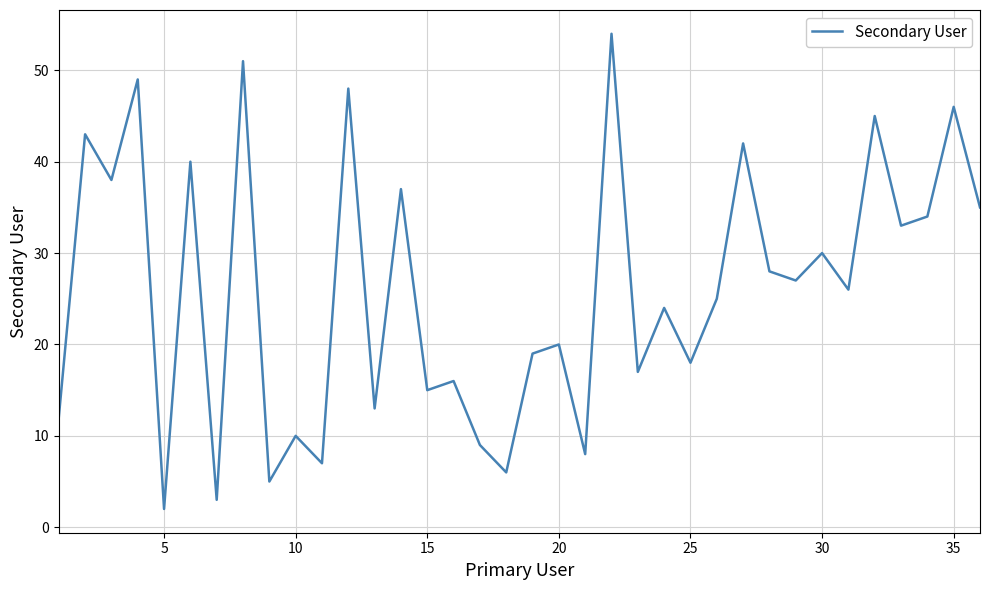

What is the difference between the maximum and minimum values?

52